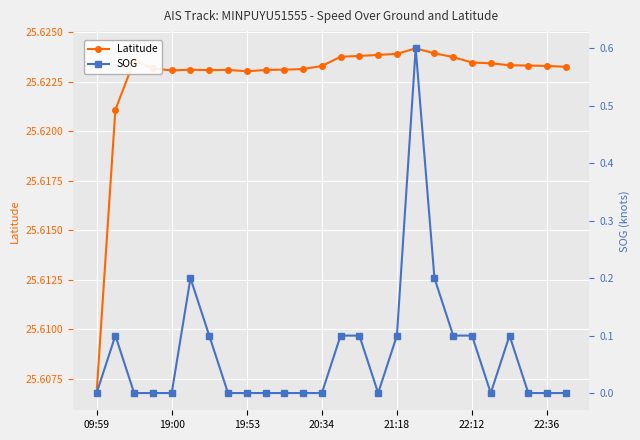

How many values in the SOG series exceed 0?

11